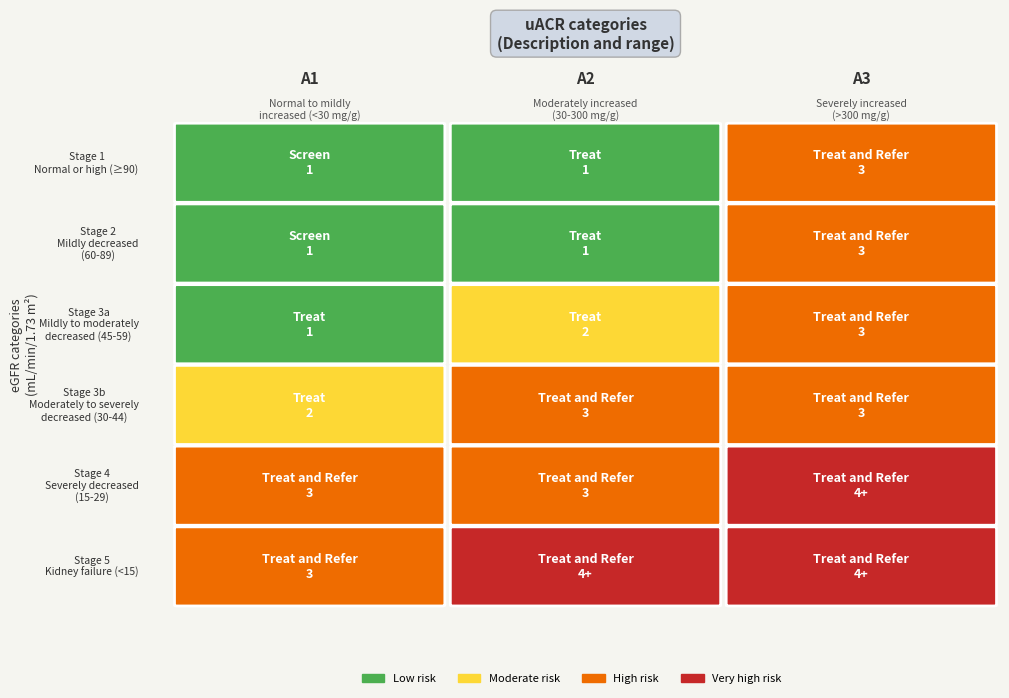

What is the difference between the highest and lowest values at 0?

2